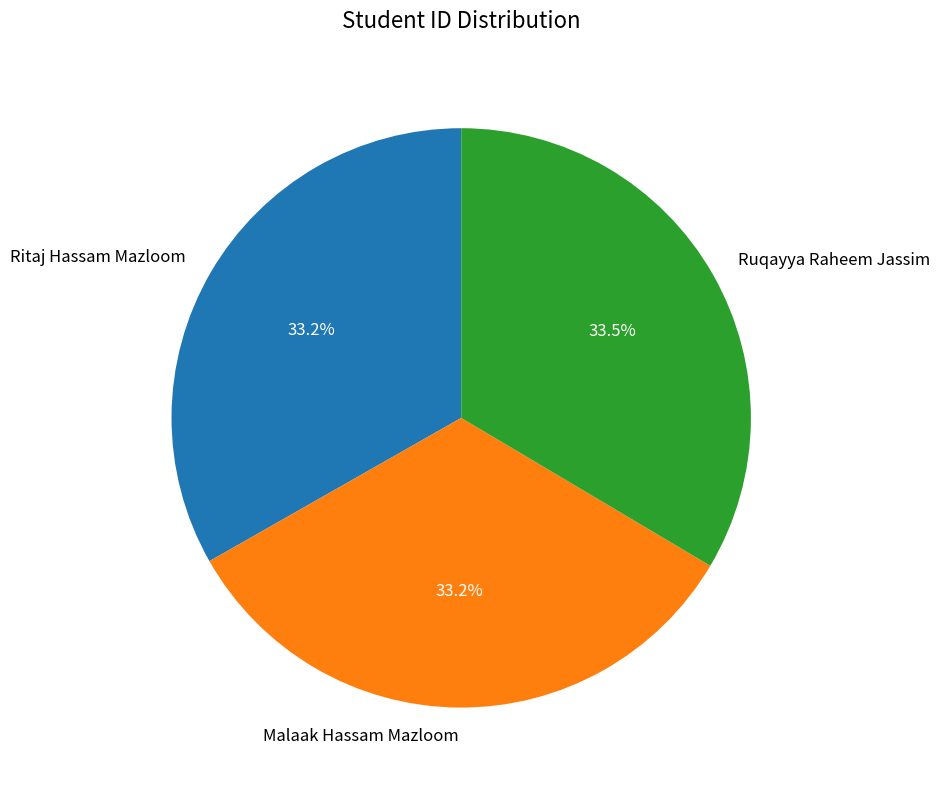

To the nearest percent, what is the average slice percentage?

33%